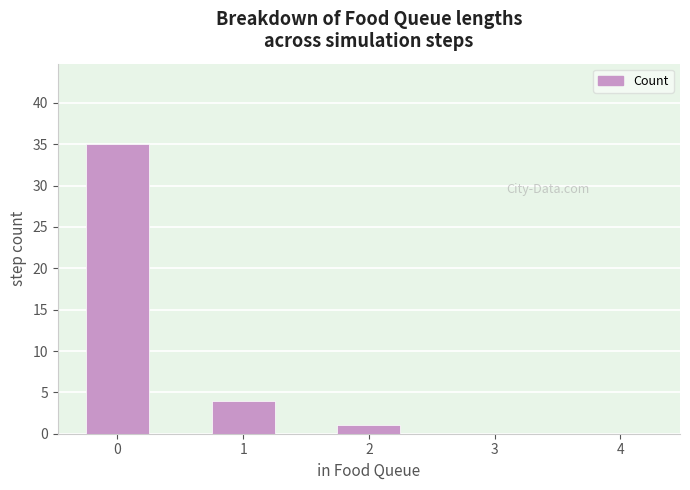

The chart shows a value of 0 at 3. True or false?

True